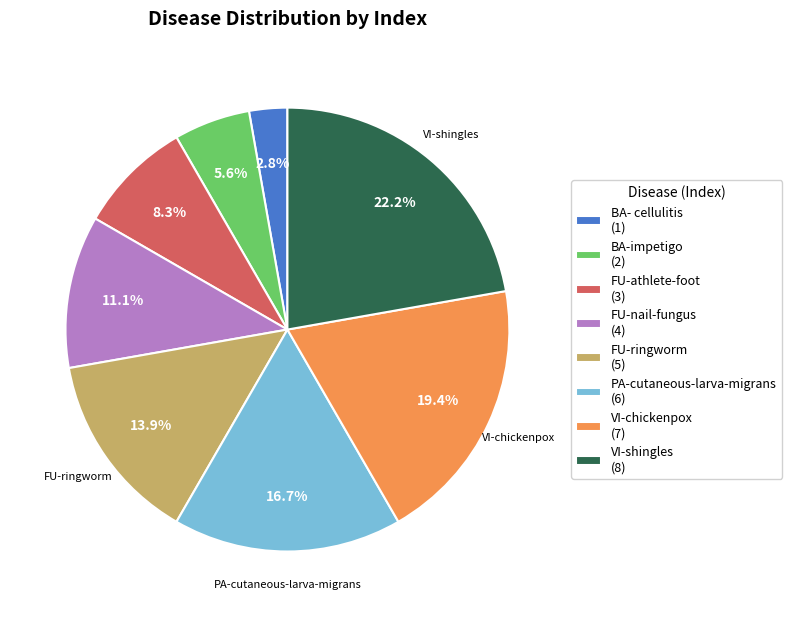

To the nearest percent, what portion does FU-ringworm represent?

14%